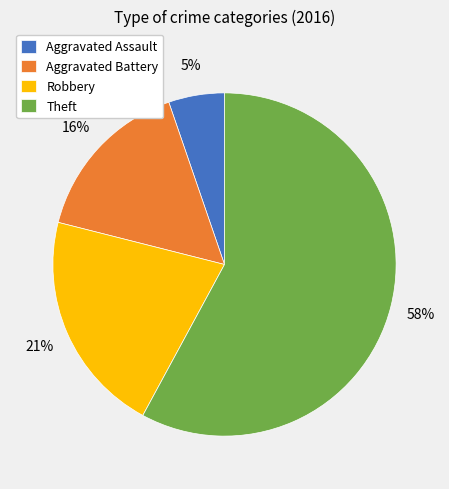

What is the majority slice?

Theft